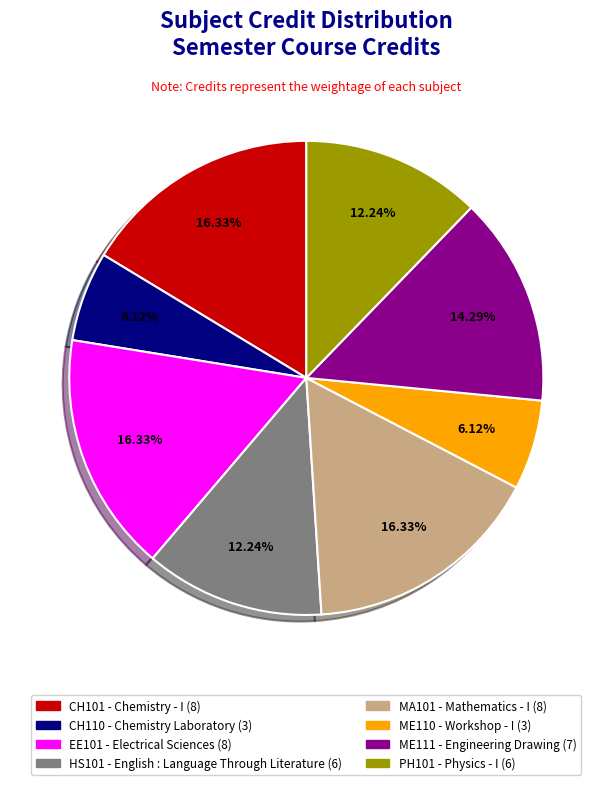

Does any single category account for the majority?

No